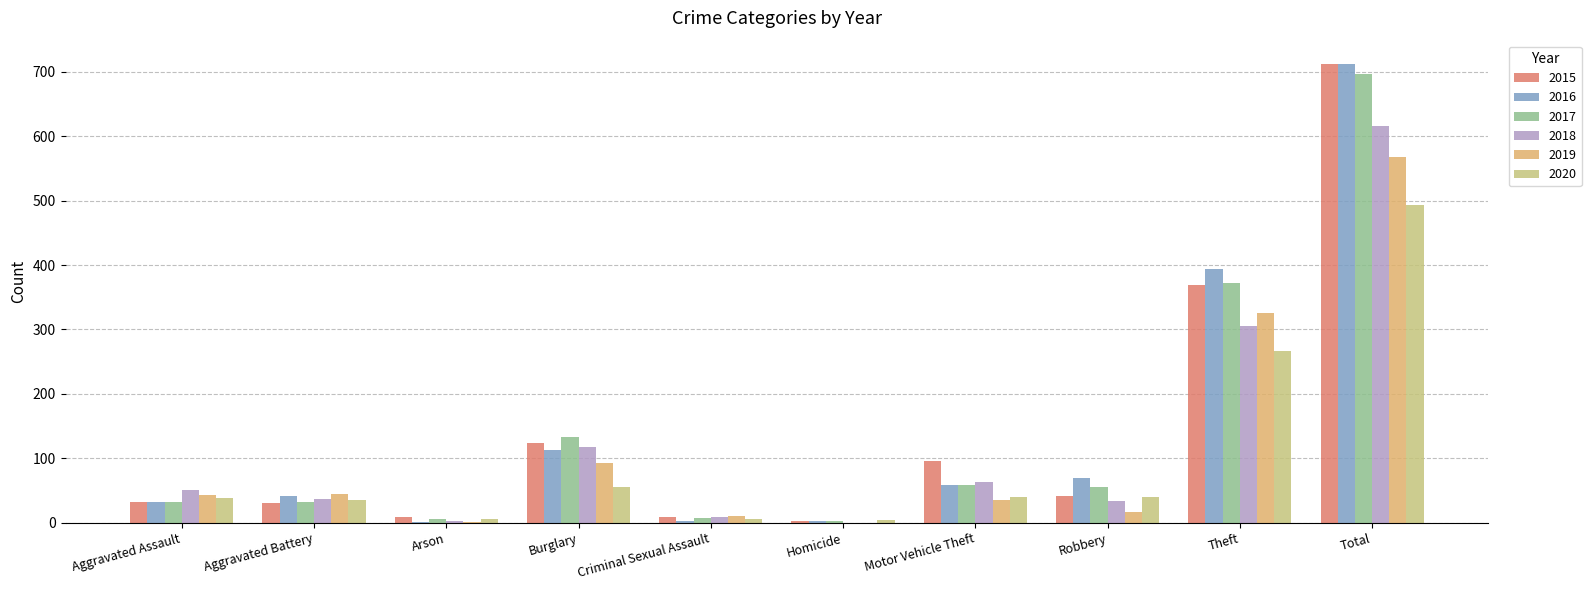

What is the difference between the 2020 values at Theft and Aggravated Battery?

232